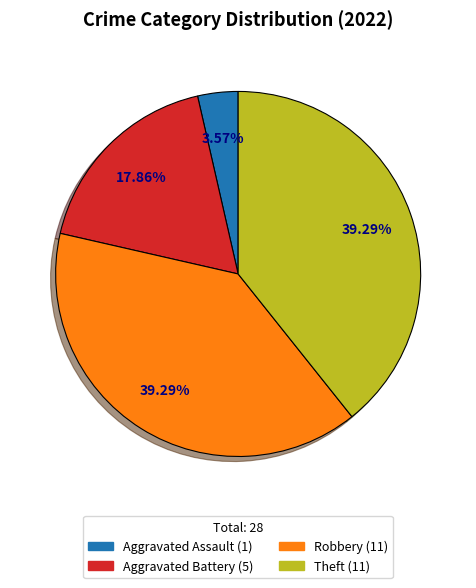

Is there any slice that represents more than half of the pie?

No